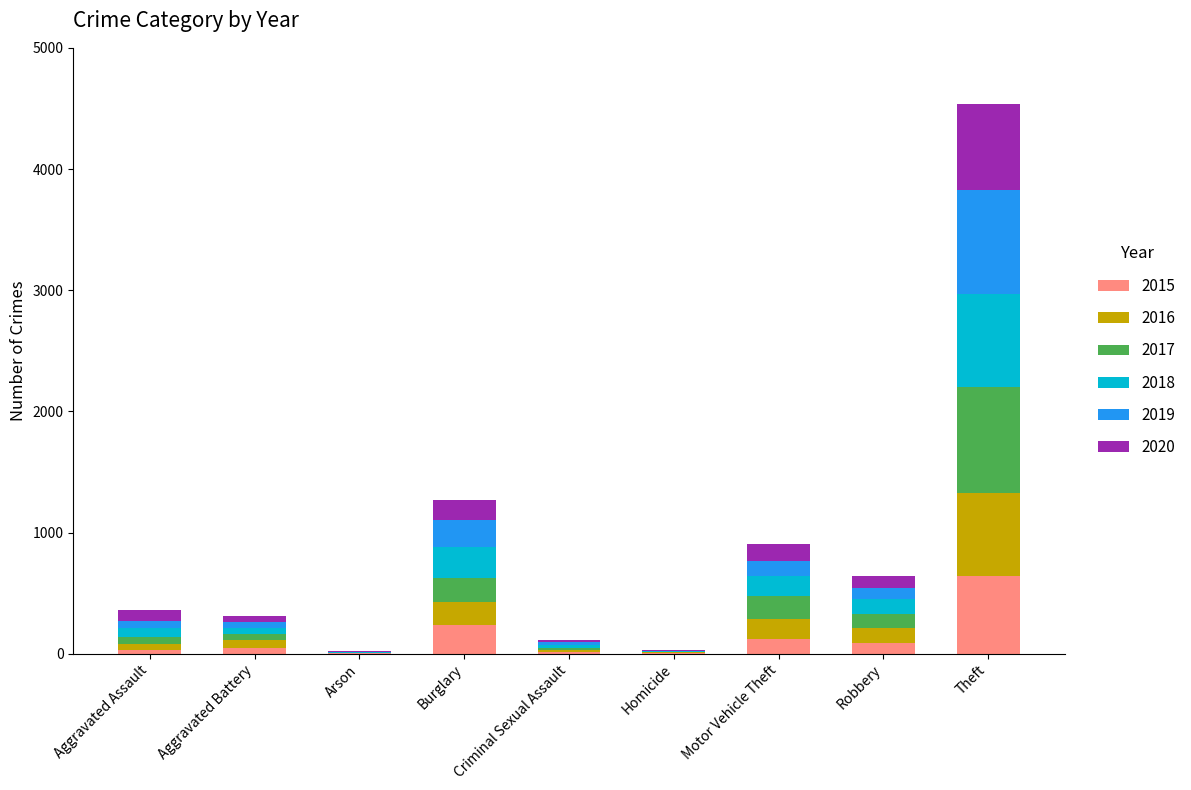

At which category is the sum across all series the highest?

Theft